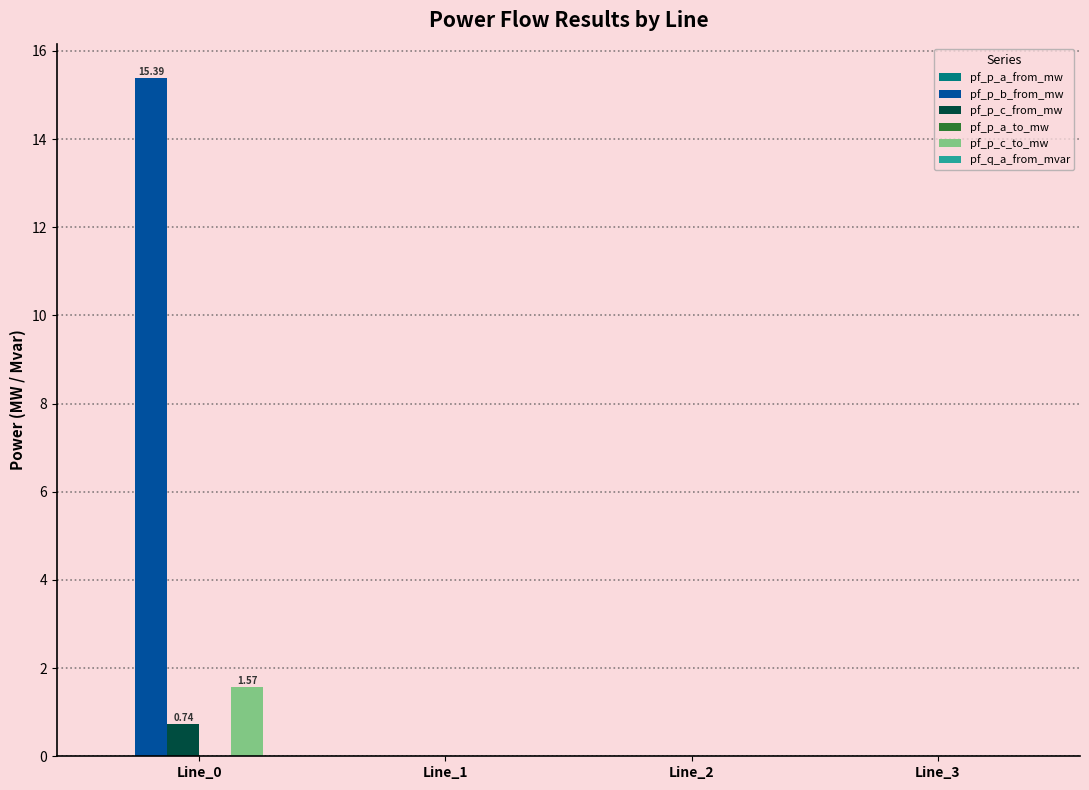

What is the sum of all pf_p_b_from_mw values?

15.4